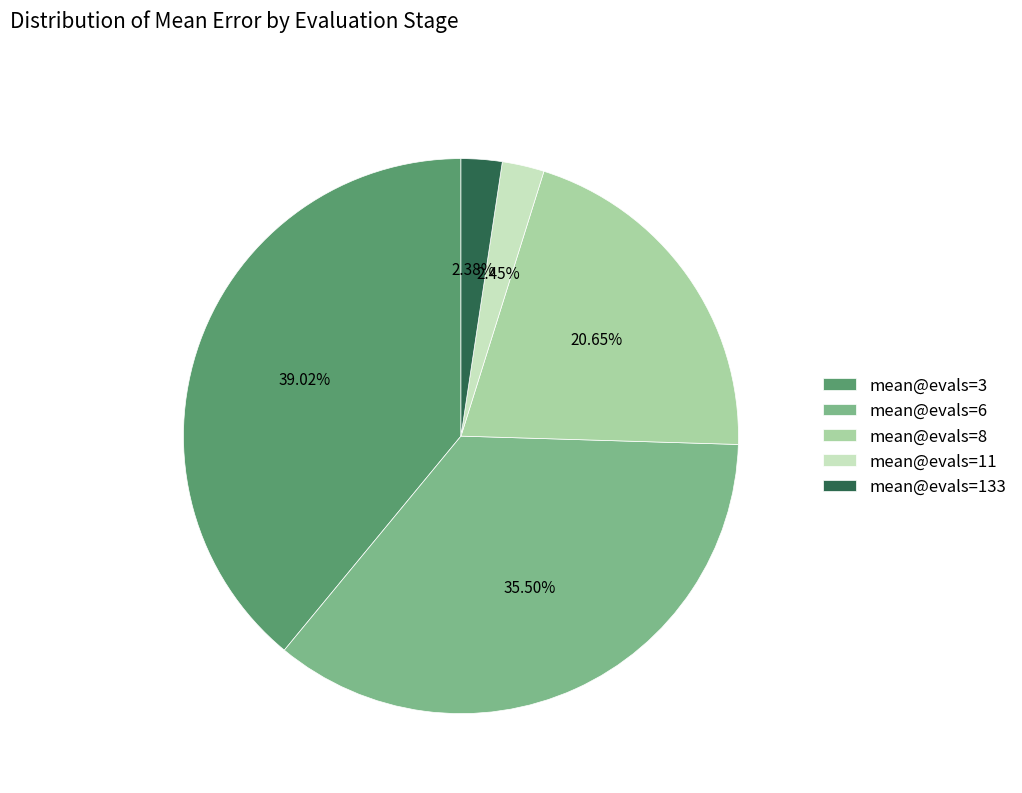

Which category has the biggest portion of the pie?

mean@evals=3